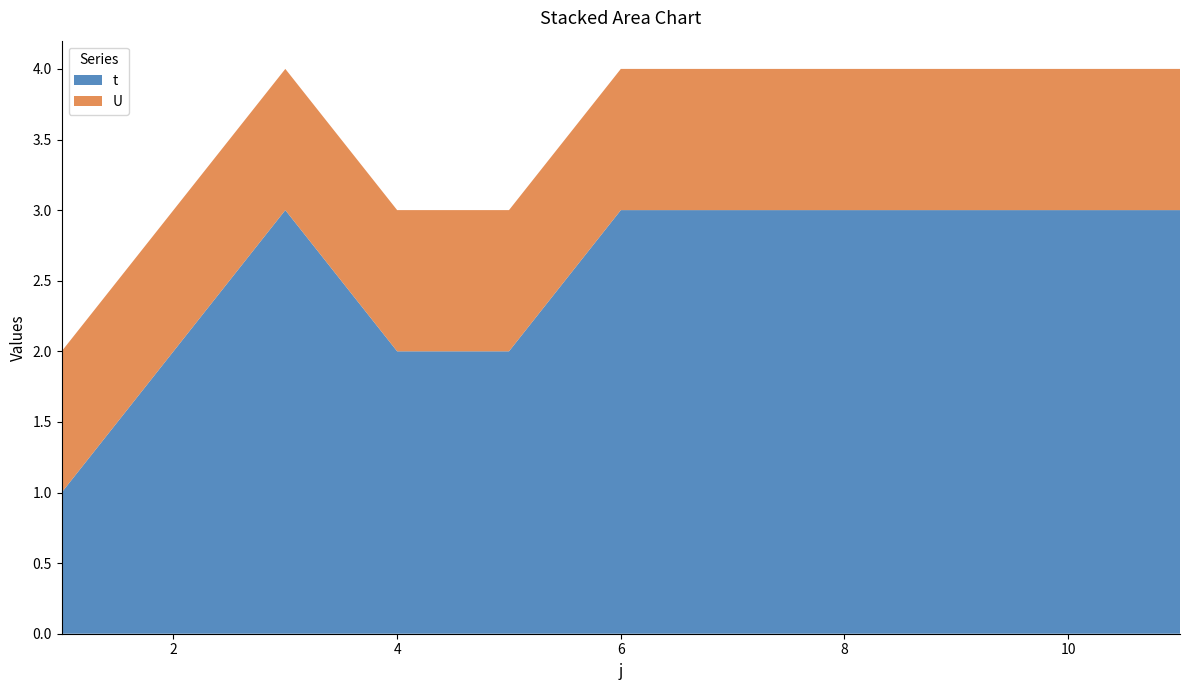

Reading left to right, what are all the values shown in this chart?

t: 1	2	3	2	2	3	3	3	3	3	3
U: 1	1	1	1	1	1	1	1	1	1	1